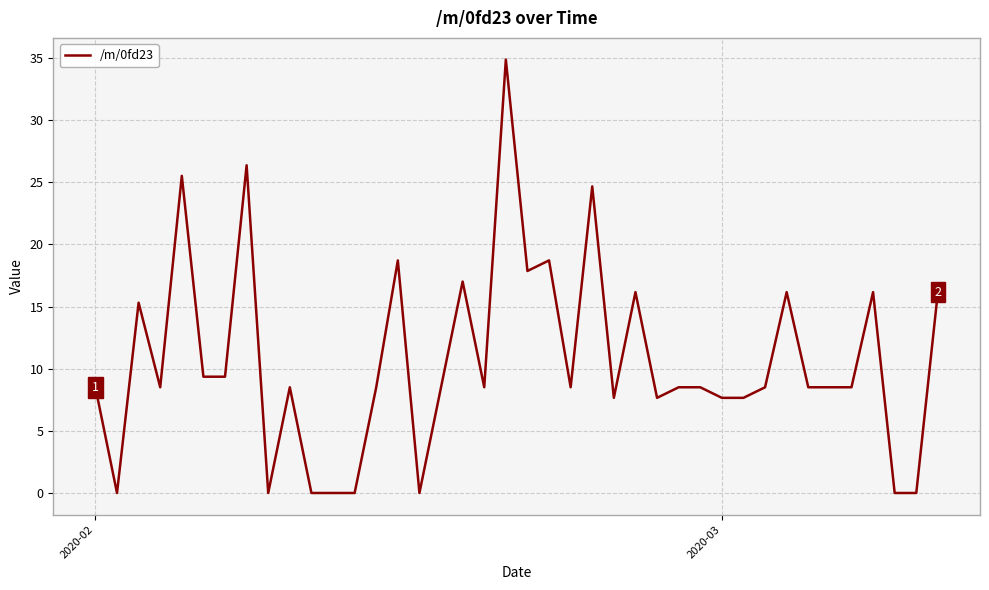

Does the chart display data point markers on the line(s)?

No